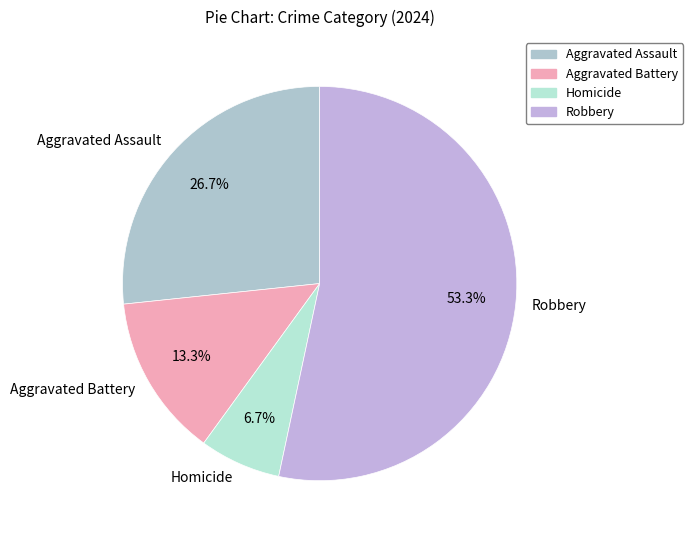

Rank the categories by value from highest to lowest.

Robbery, Aggravated Assault, Aggravated Battery, Homicide